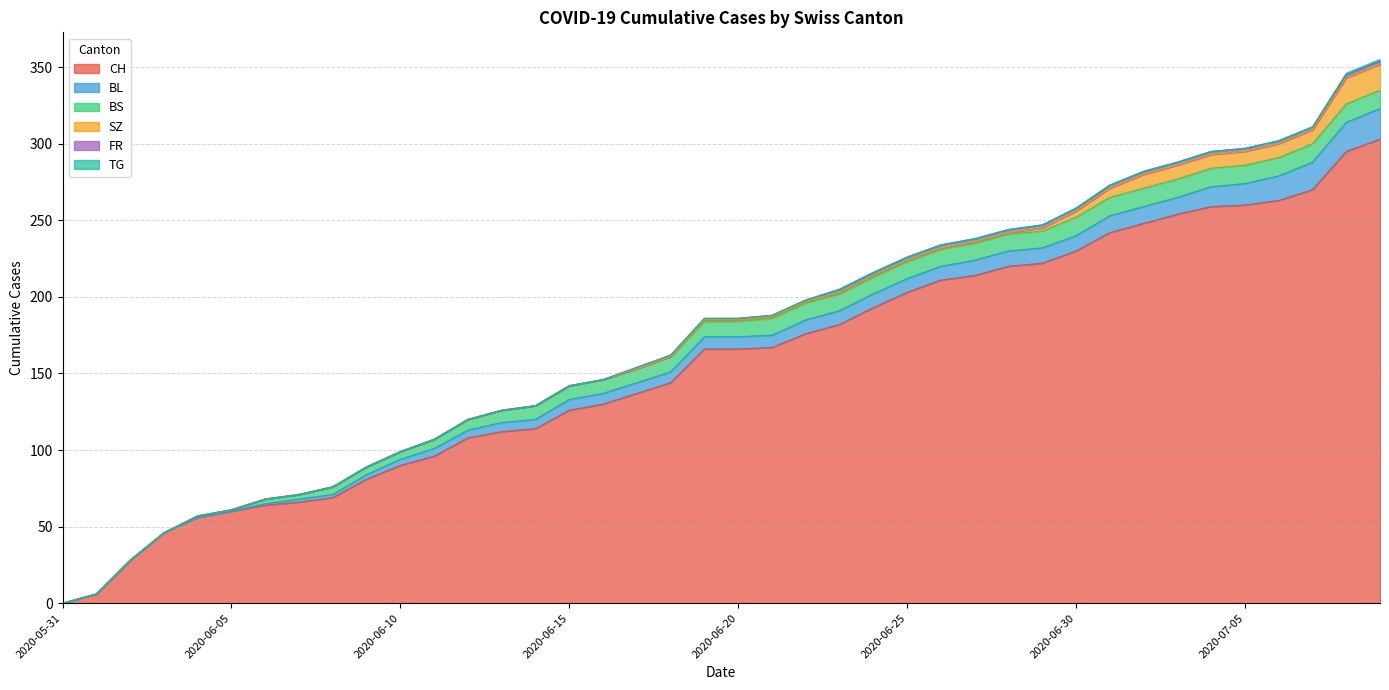

At how many categories does at least one series exceed 31?

37